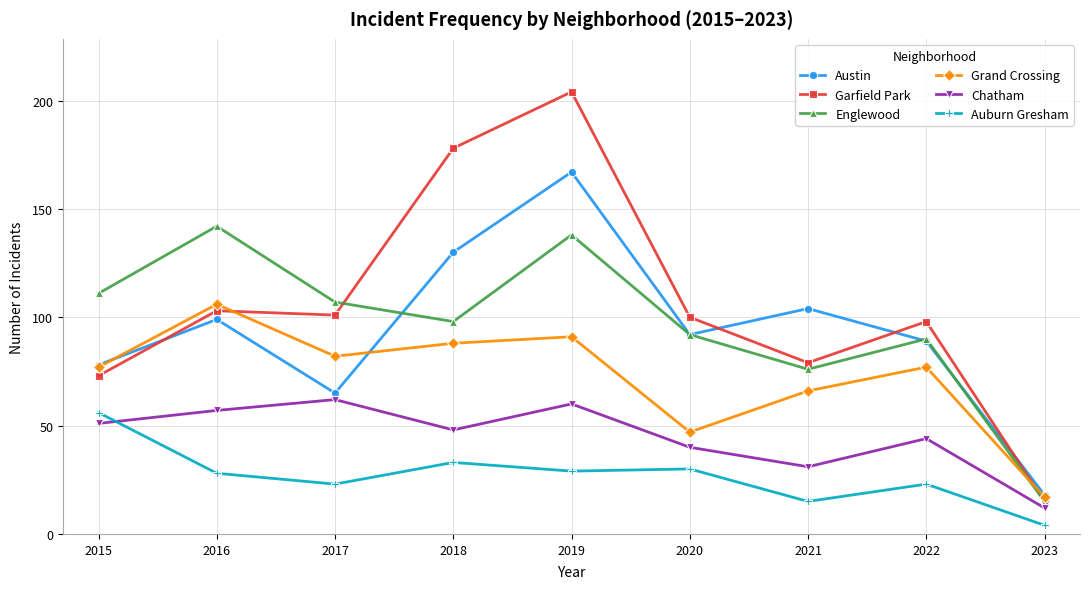

Which series has the largest range (max minus min)?

Garfield Park